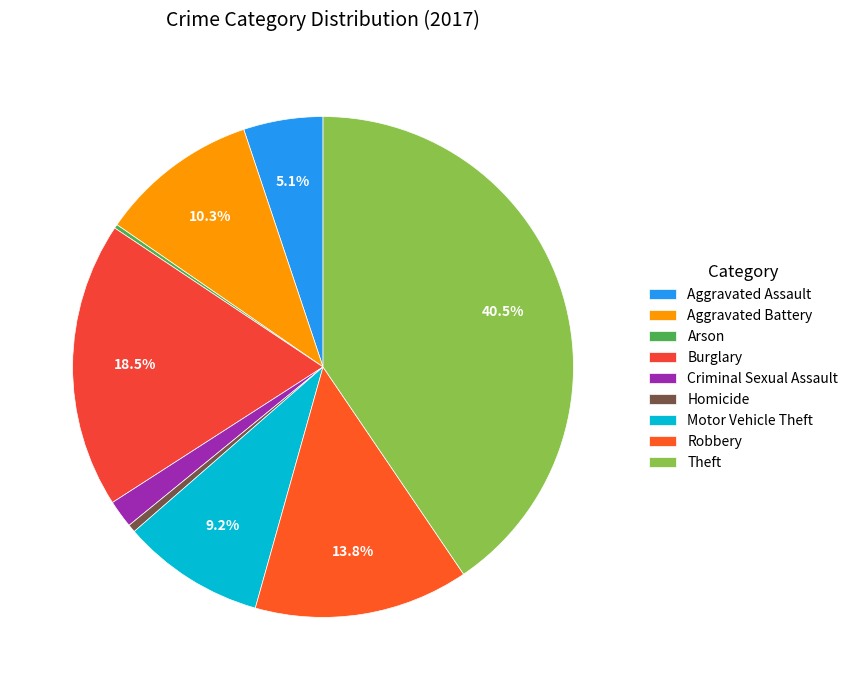

To the nearest percent, what portion does Homicide represent?

1%